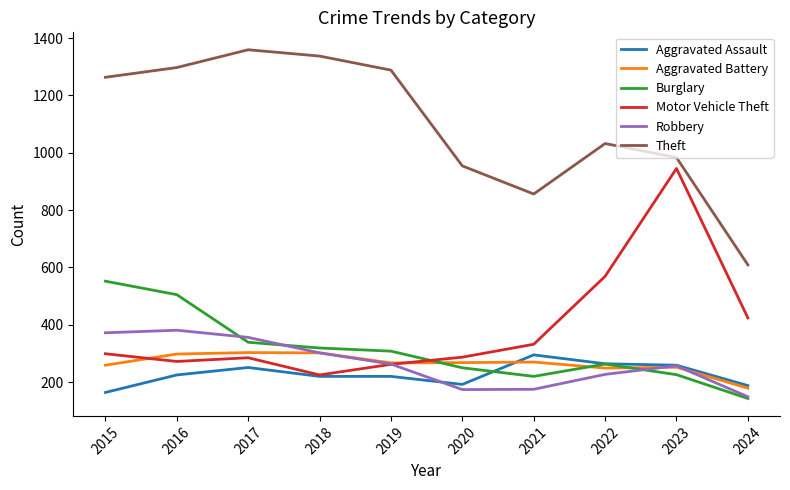

Does the chart display data point markers on the line(s)?

No